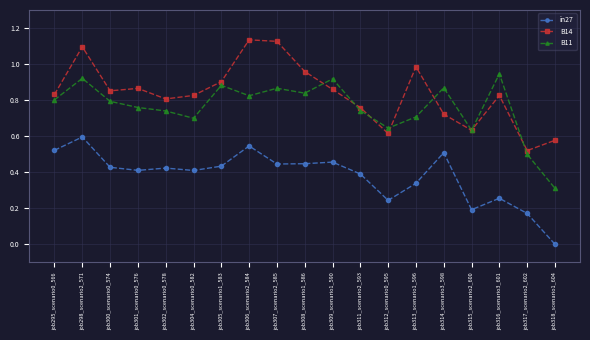

Where is the first local maximum for B14?

job298_scenario2_571